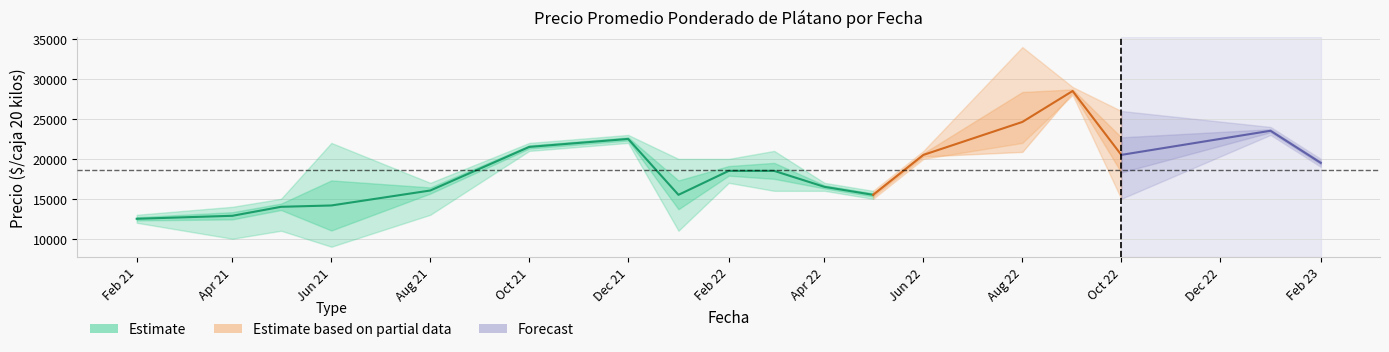

Where is Precio minimo nearest to the value 18500?

2023-02